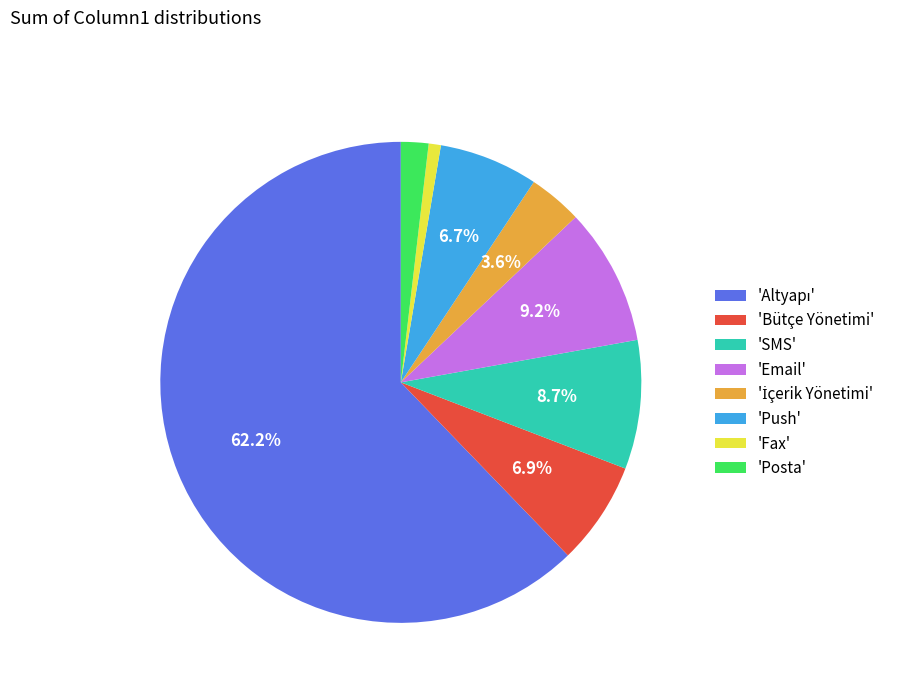

Count the number of slices in the pie.

8